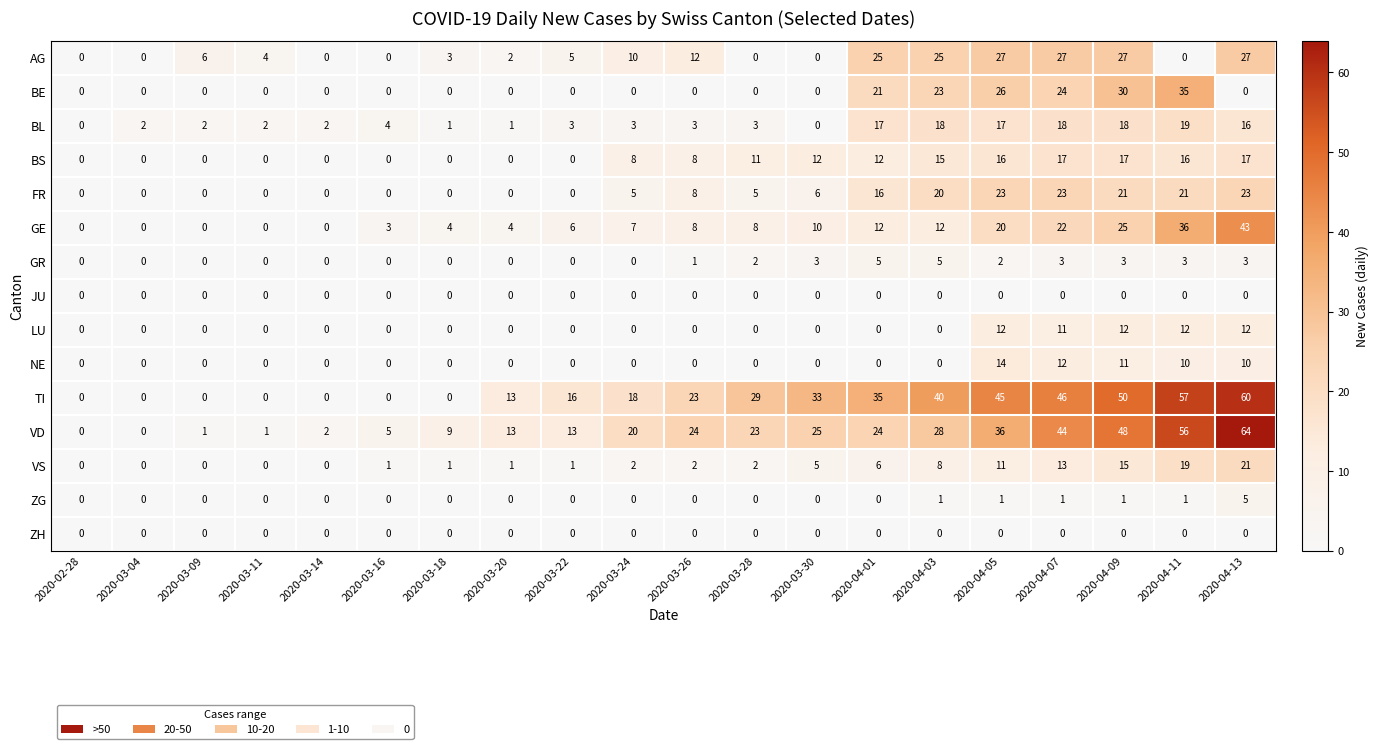

Between 2020-03-14 and 2020-04-03, which series saw the biggest shift?

TI